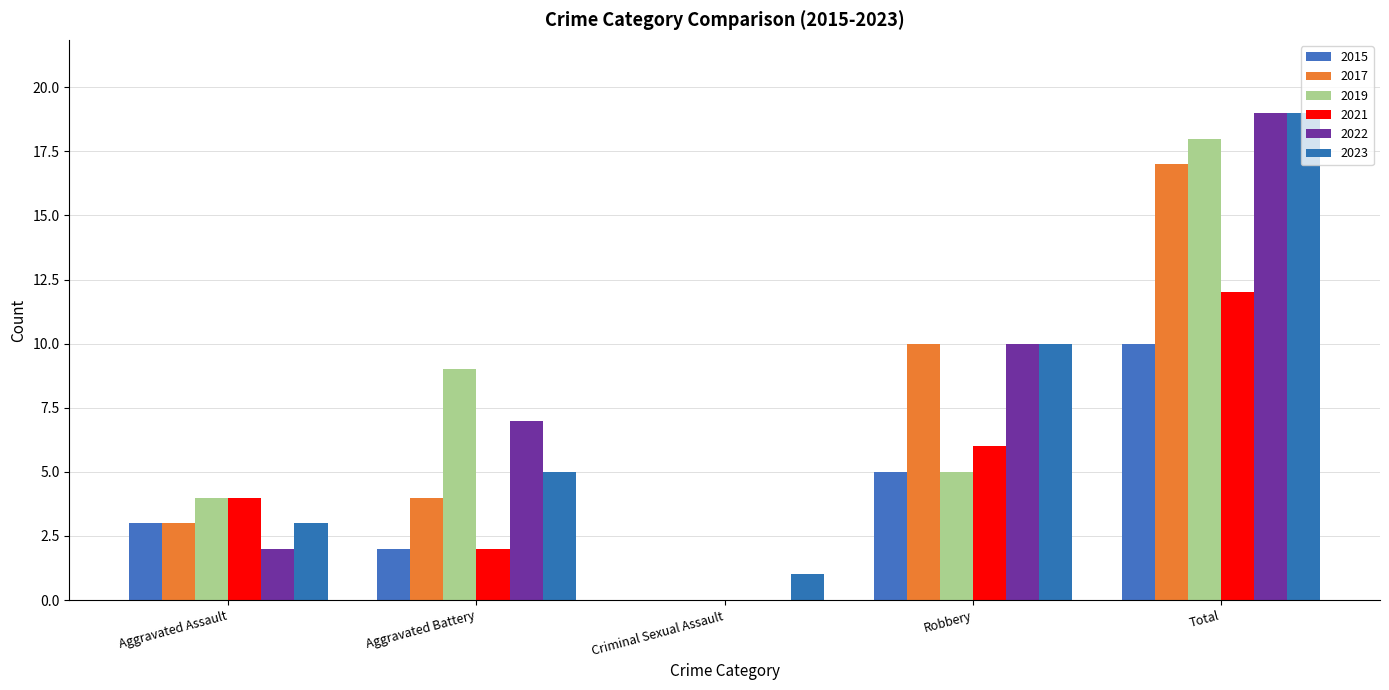

At how many categories does at least one series exceed 14?

1